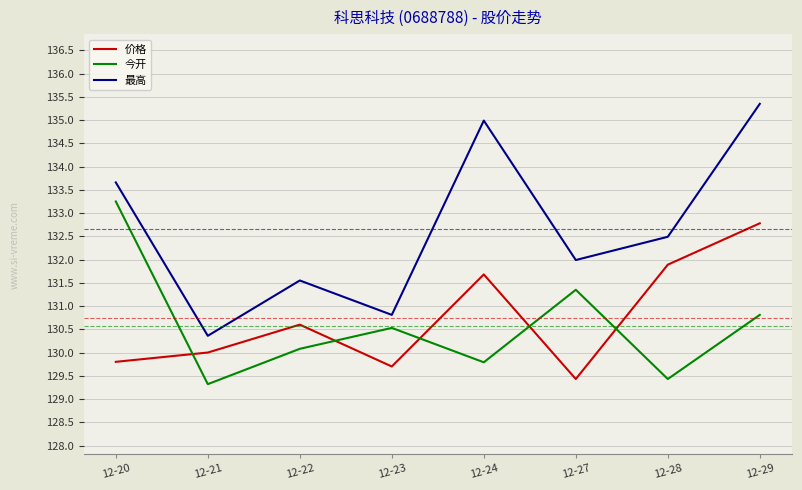

What is the smallest value displayed?

129.3